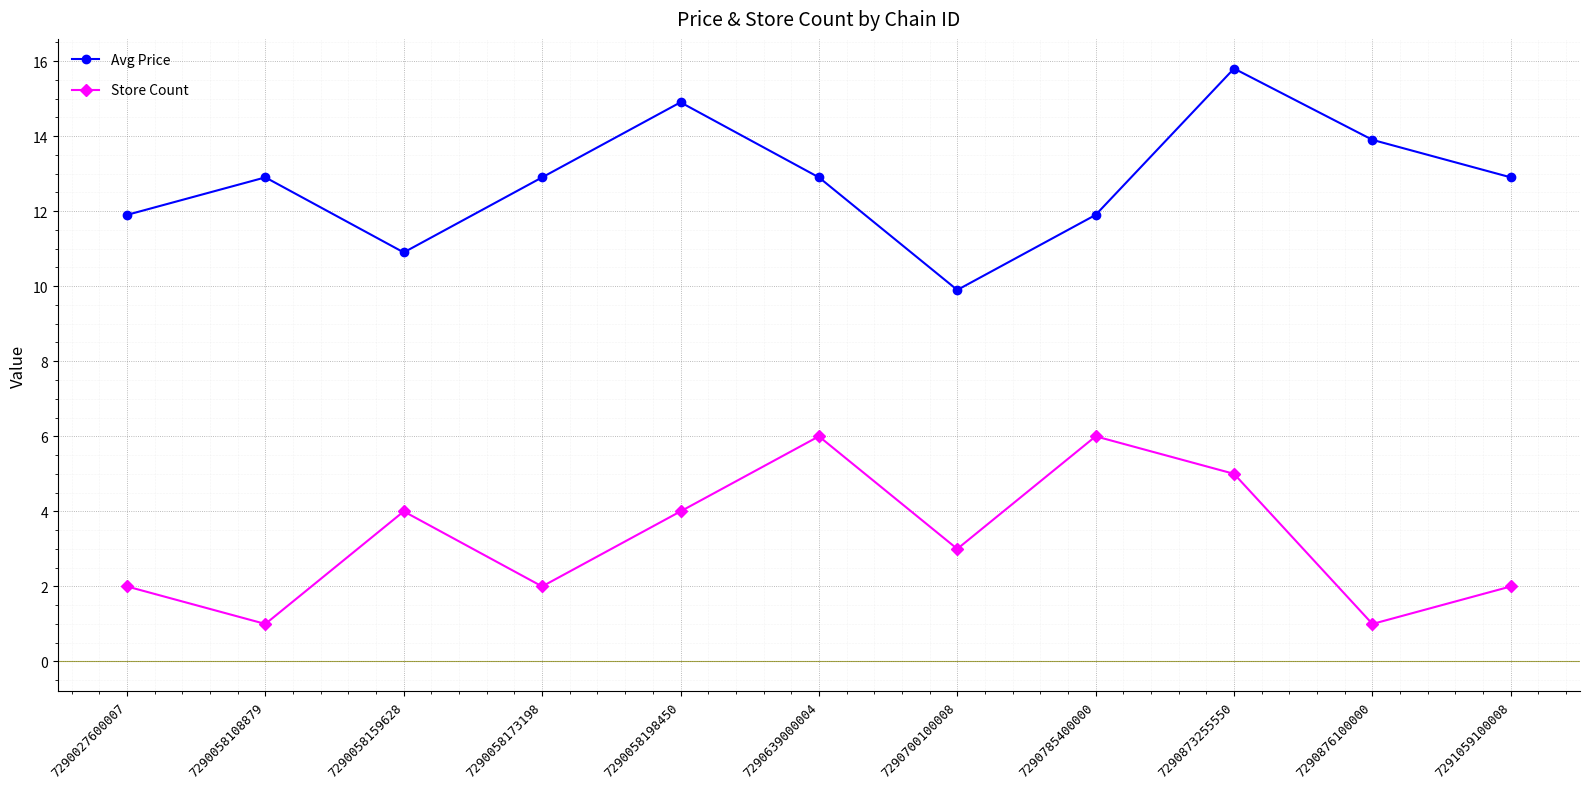

True or false: Avg Price and Store Count cross at least once.

False